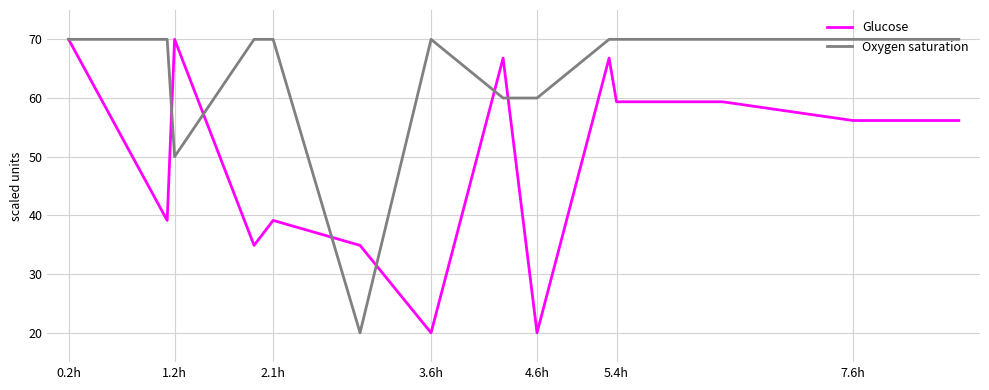

Which series has the largest total across all categories?

Oxygen saturation